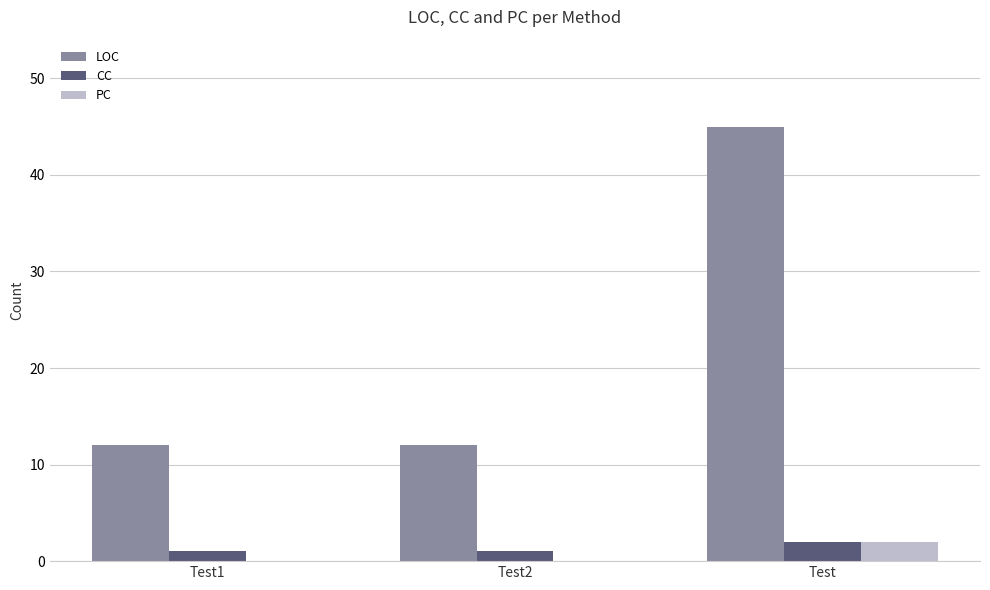

Which series changed the most between Test1 and Test?

LOC